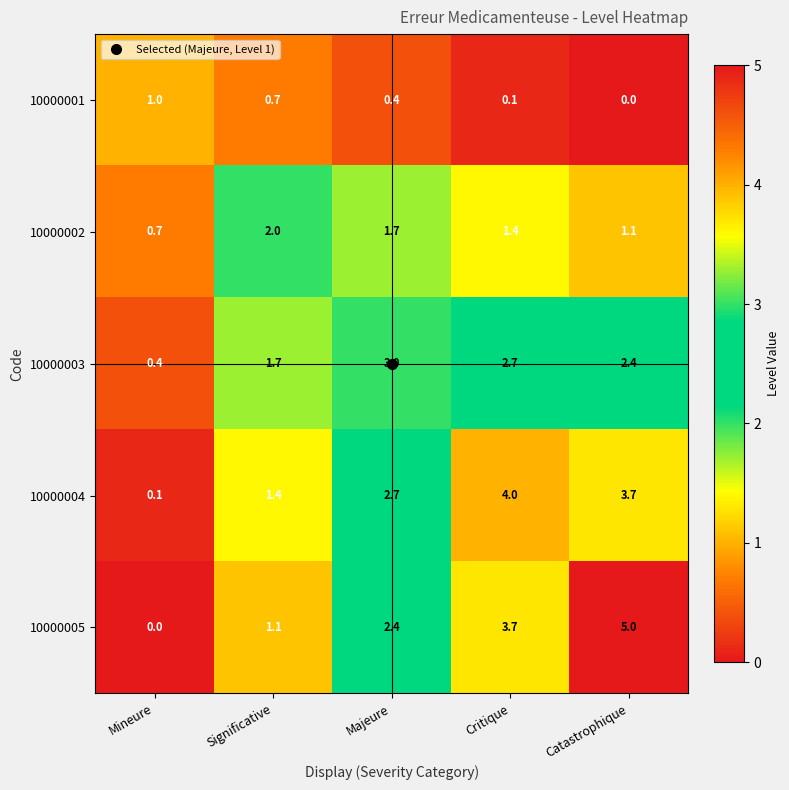

Which series has the largest range (max minus min)?

10000005